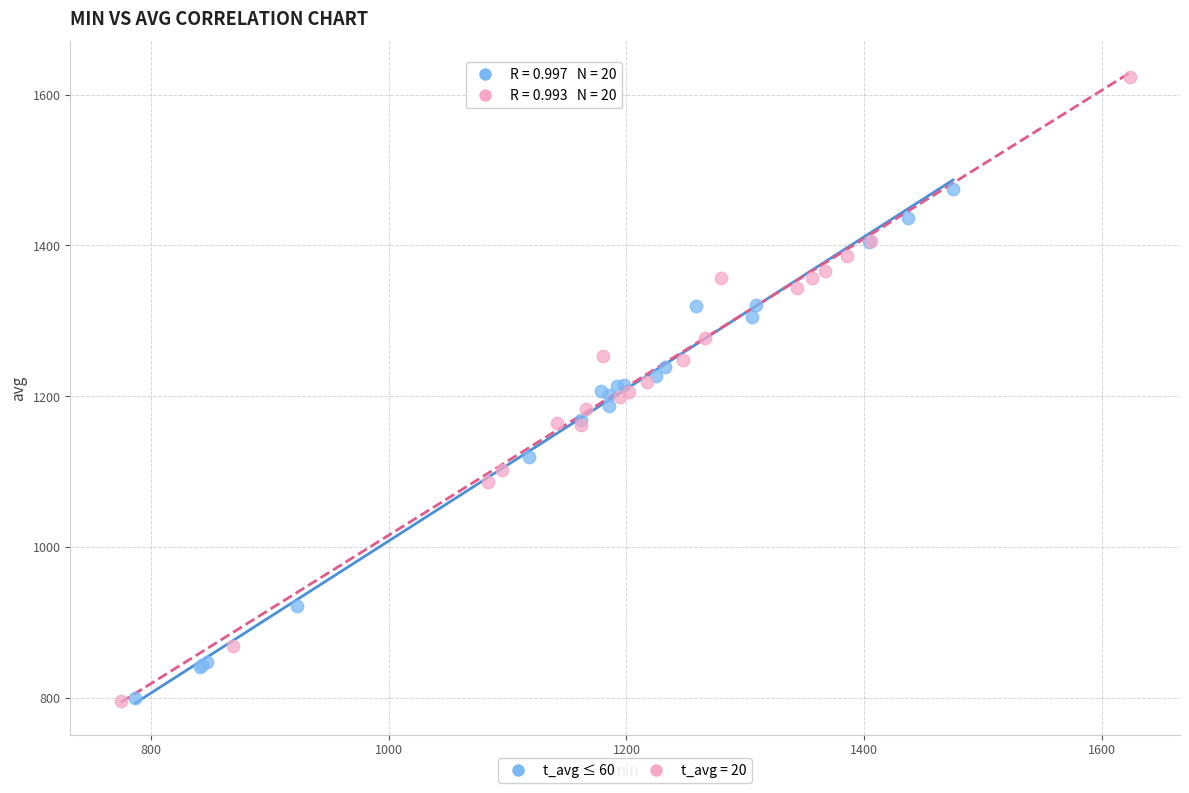

Which series has the widest spread of Y values?

t_avg = 20